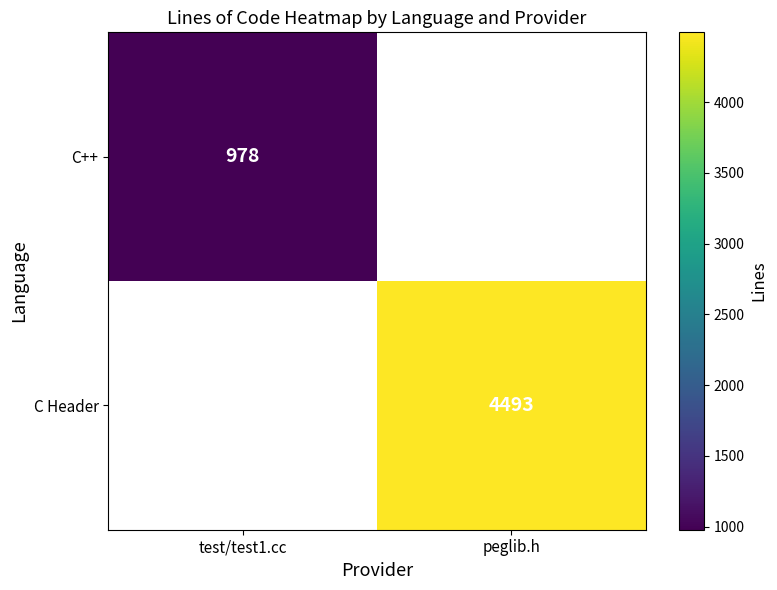

The C Header series shows 4493 at peglib.h. True or false?

True